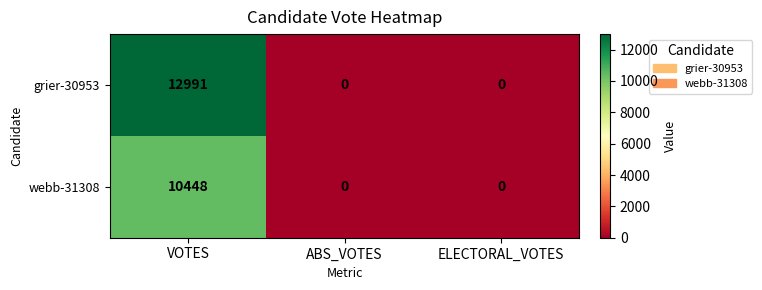

Which series changed the most between VOTES and ELECTORAL_VOTES?

grier-30953